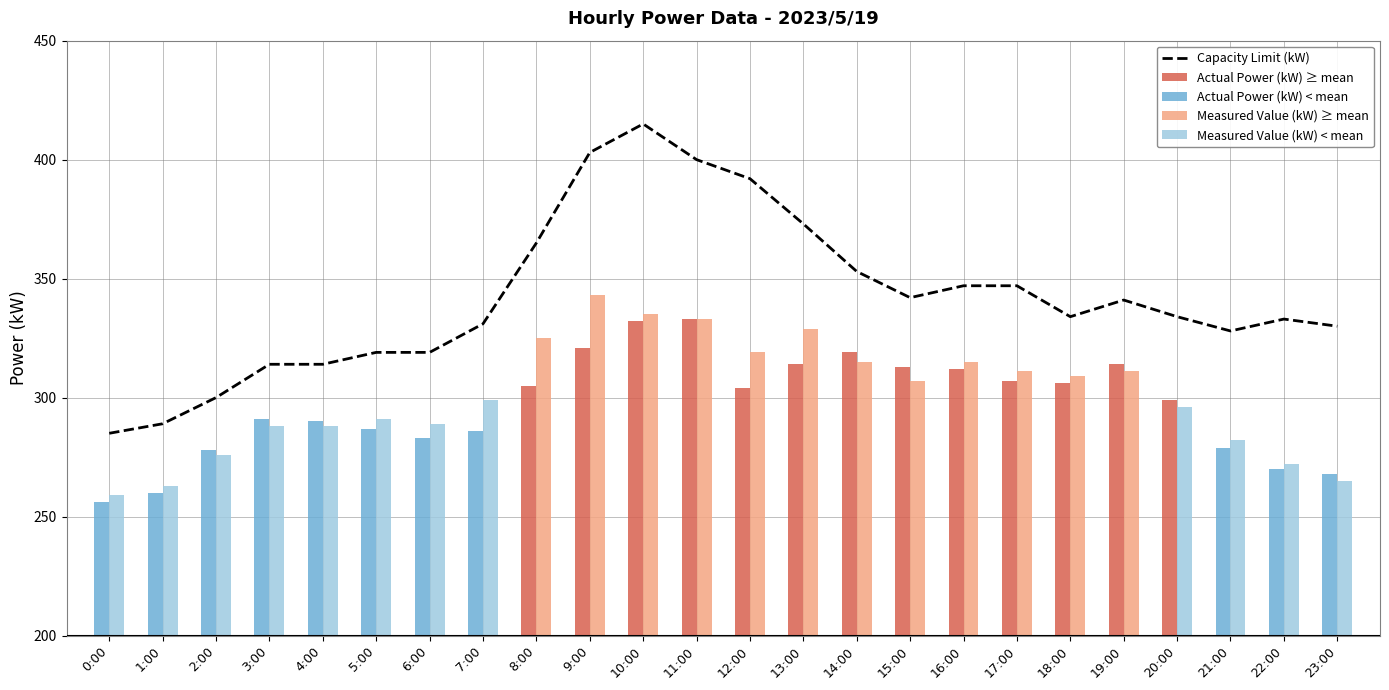

Which category has the lowest value across all series?

0:00